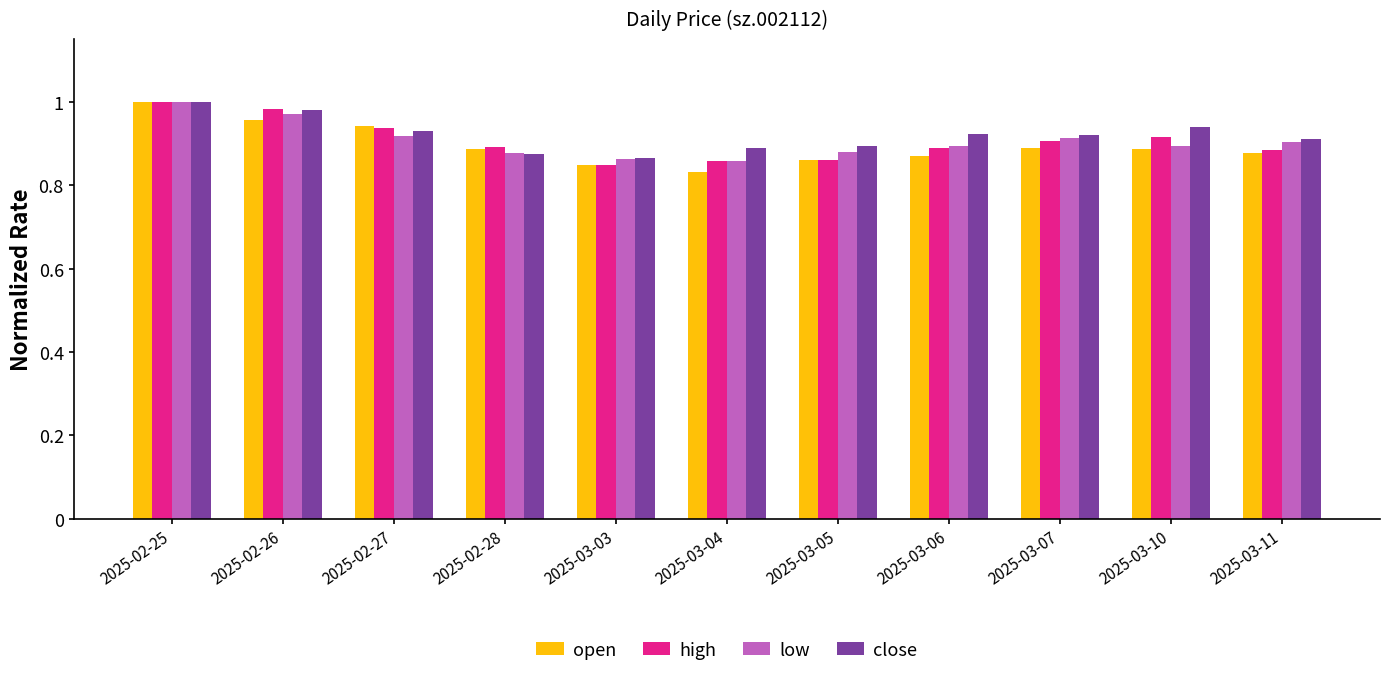

What is the sum of all high values?

10.0